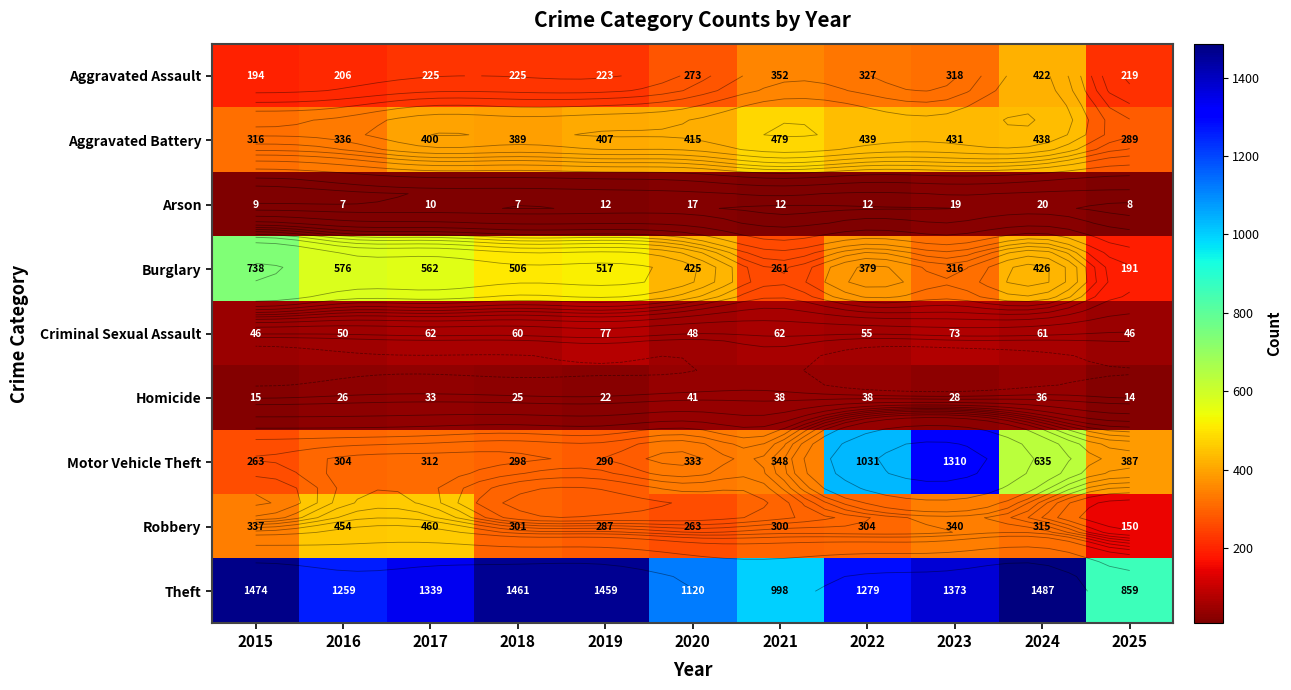

Is it true that Aggravated Assault equals 125 at 2017?

False